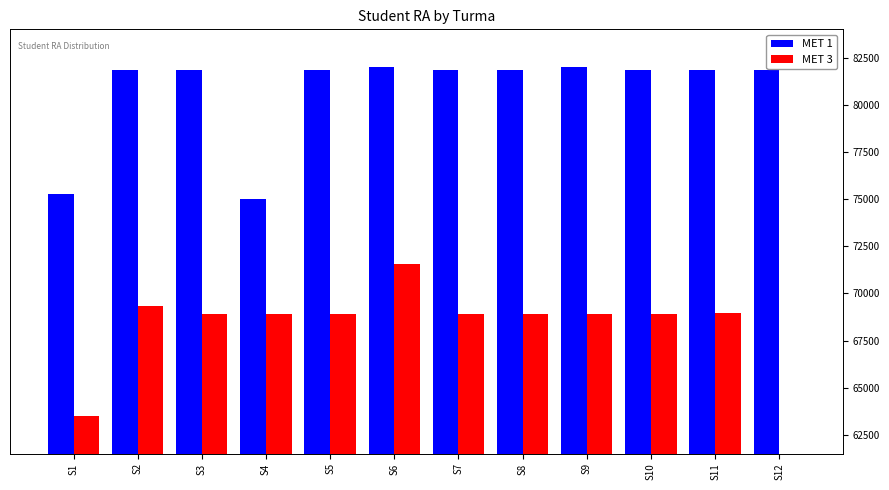

At which label does MET 1 first exceed 81852?

S2